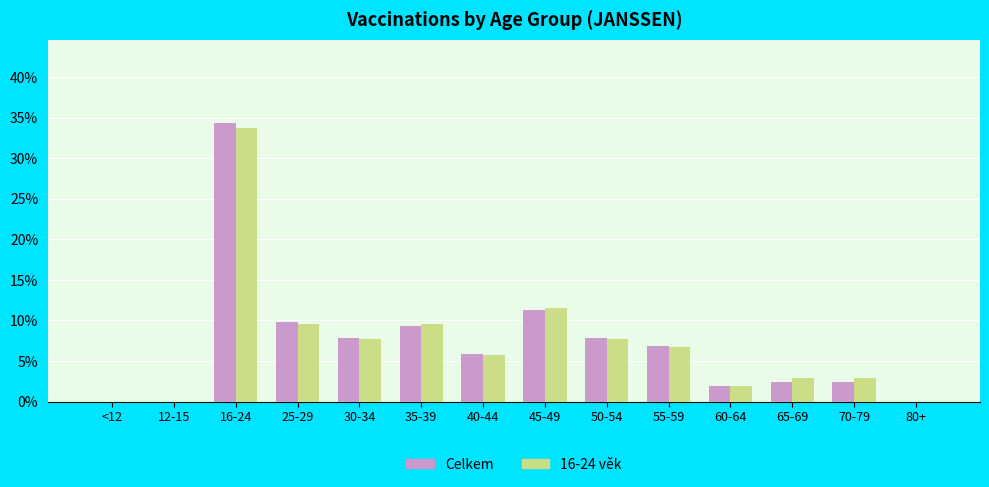

Reading right to left, transcribe all the data shown in this chart.

Celkem: 80+=0.0	70-79=2.5	65-69=2.5	60-64=2.0	55-59=6.9	50-54=7.8	45-49=11.3	40-44=5.9	35-39=9.3	30-34=7.8	25-29=9.8	16-24=34.3	12-15=0.0	<12=0.0
16-24: 80+=0.0	70-79=2.9	65-69=2.9	60-64=1.9	55-59=6.7	50-54=7.7	45-49=11.5	40-44=5.8	35-39=9.6	30-34=7.7	25-29=9.6	16-24=33.7	12-15=0.0	<12=0.0